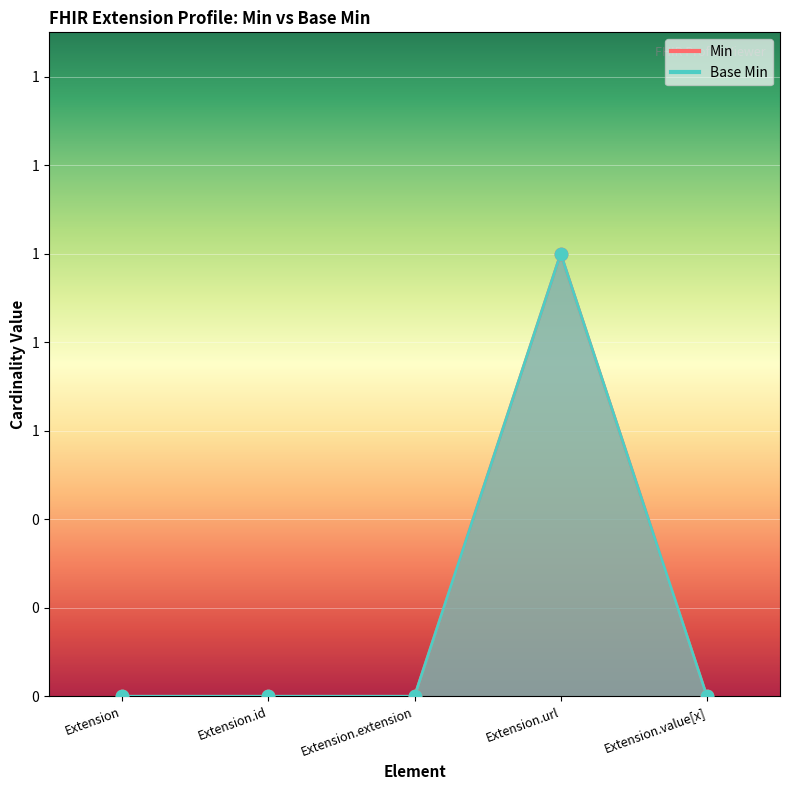

Which series has the largest Y range (max minus min)?

Min